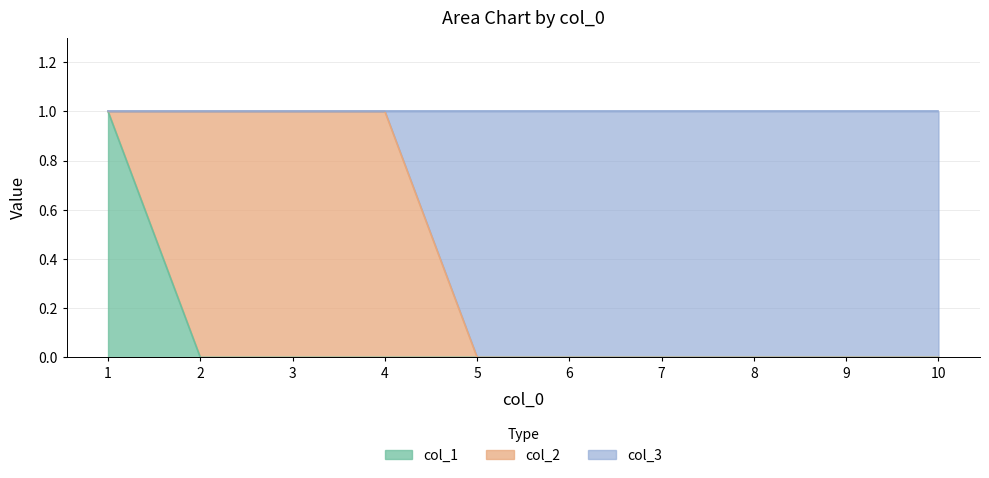

True or false: col_1 and col_3 cross at least once.

False